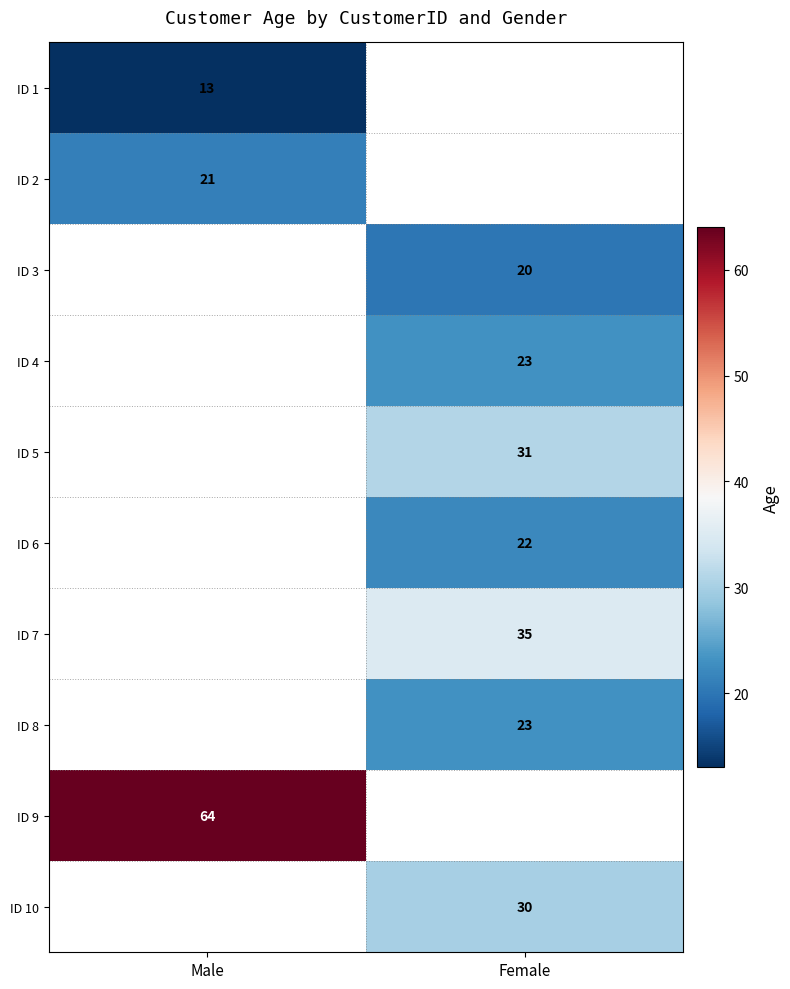

The ID 7 series shows 59.2 at Female. True or false?

False